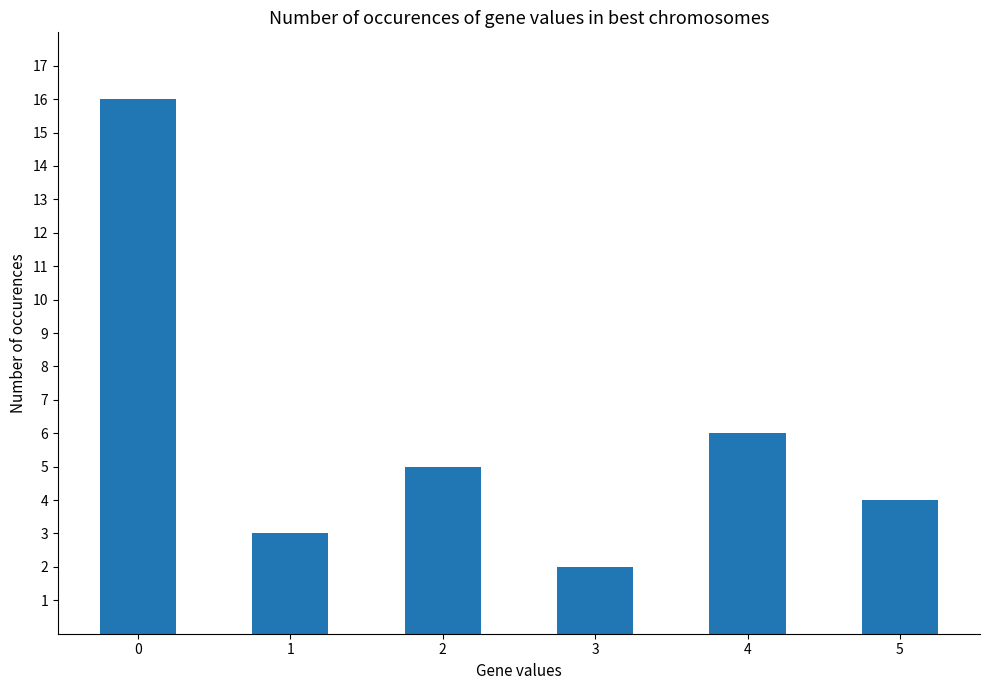

What is the value of the 1st bar from the left?

16